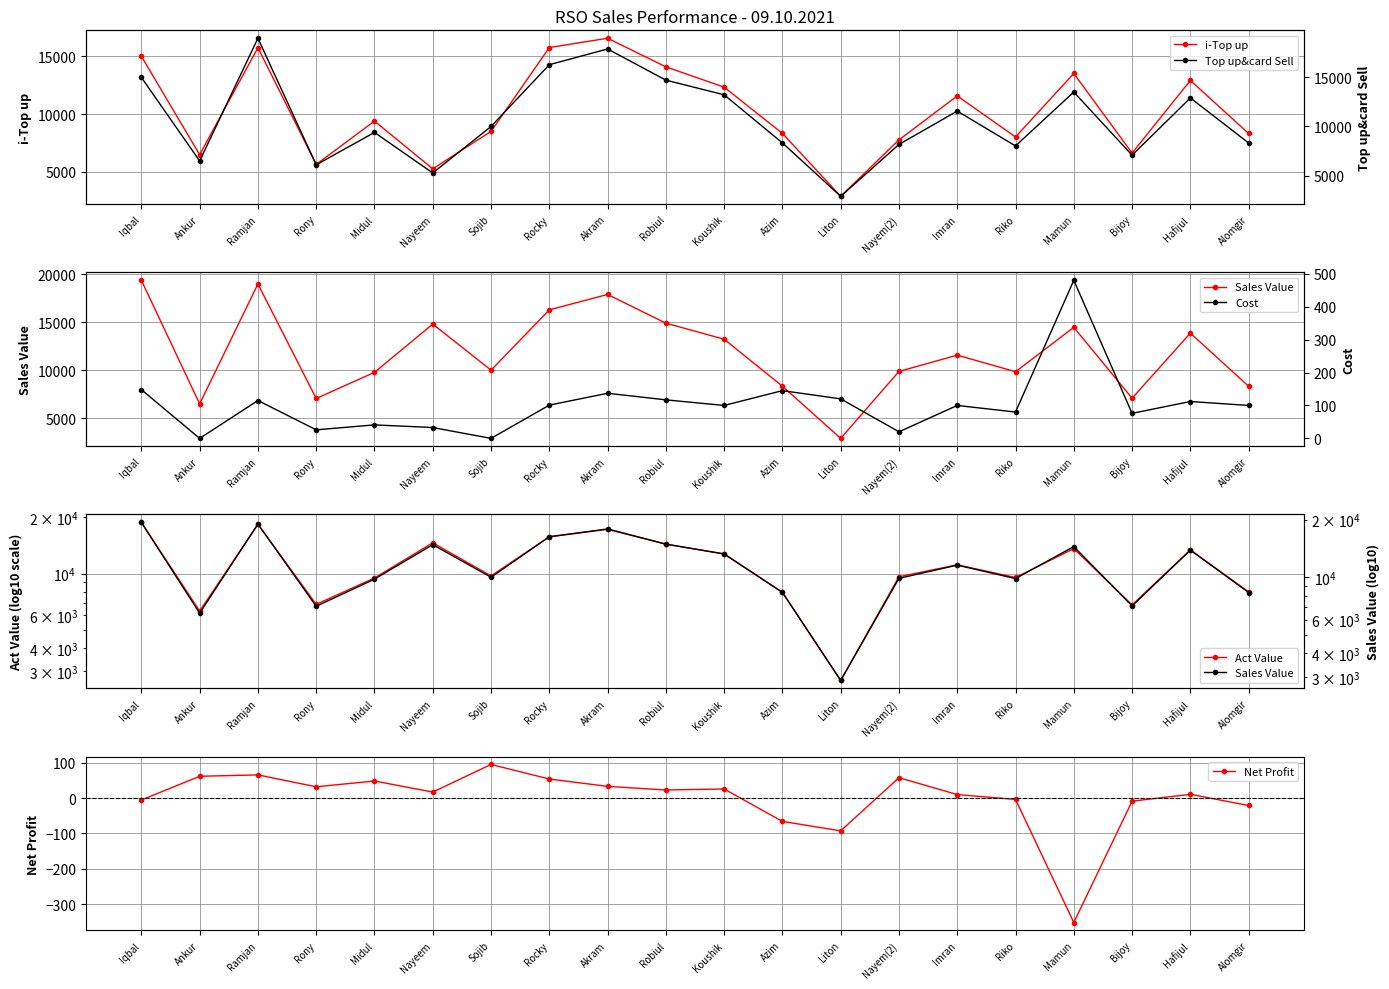

True or false: i-Top up has more than 0 interior local peaks.

True